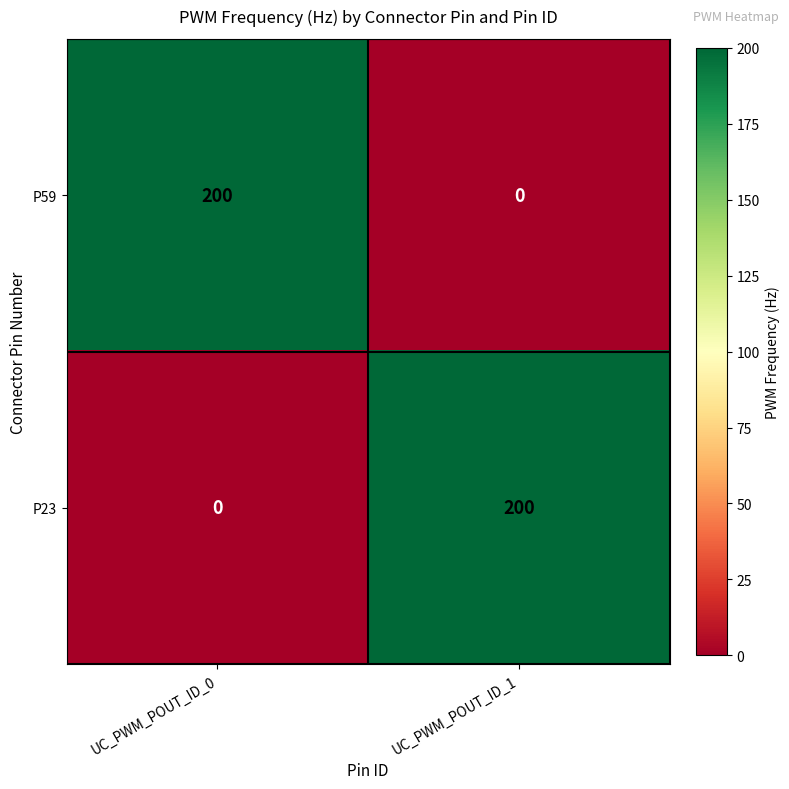

What is the greatest value displayed?

200